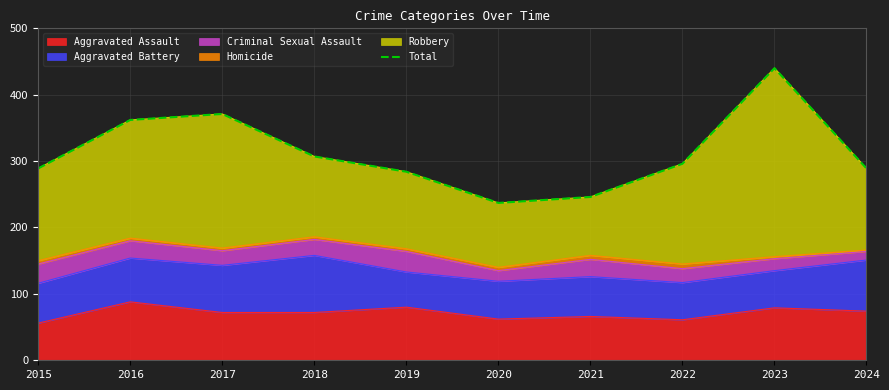

At which category does the data reach its first local valley?

2020